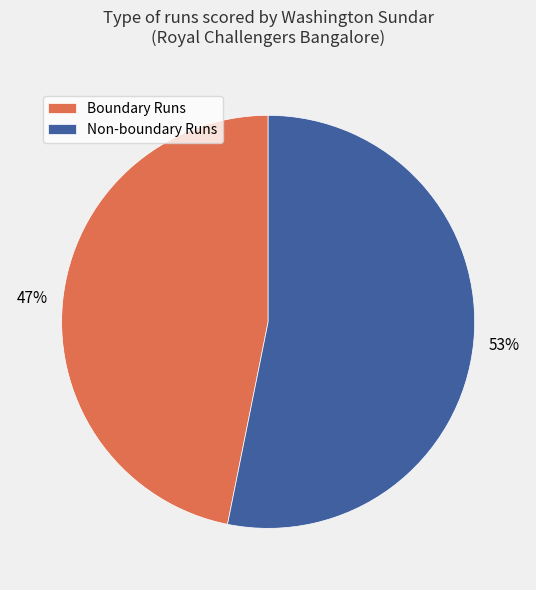

How many segments does this pie chart have?

2